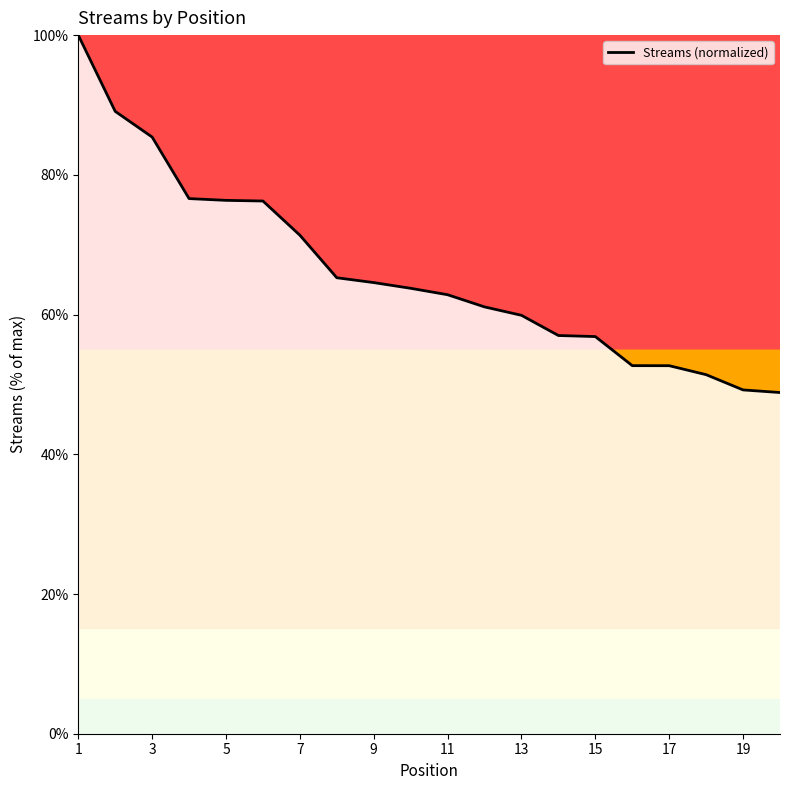

What is the smallest value displayed?

48.8